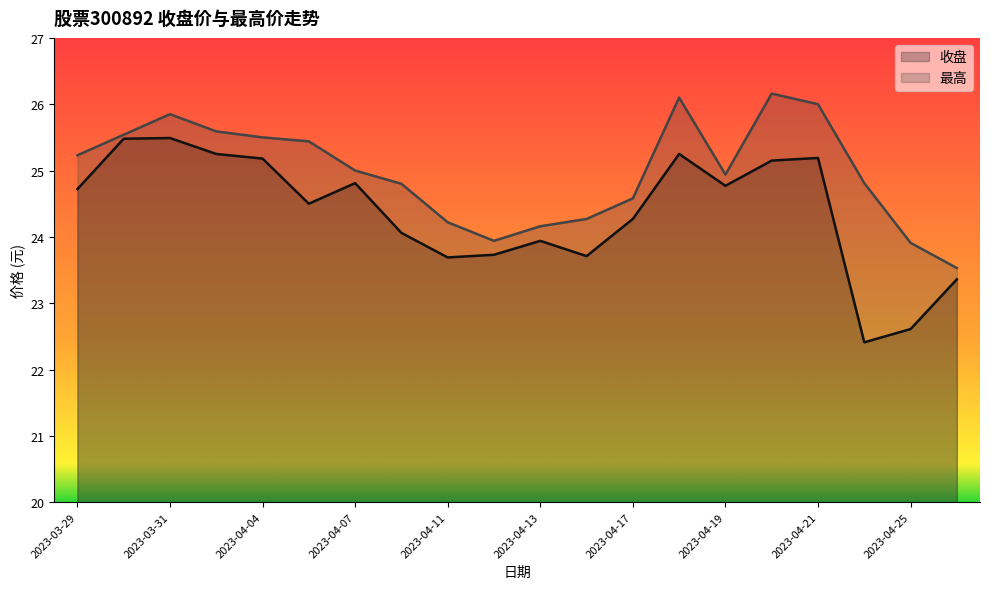

True or false: 收盘 has more than 1 interior local peaks.

True